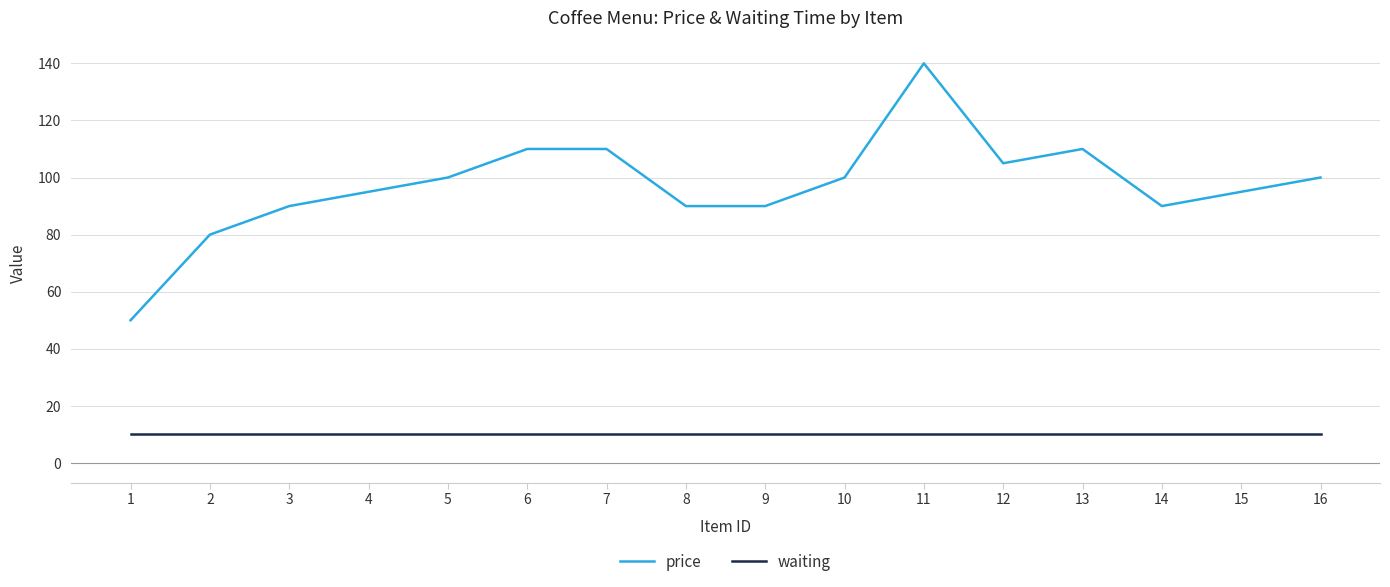

Does the chart have visible grid lines?

Yes